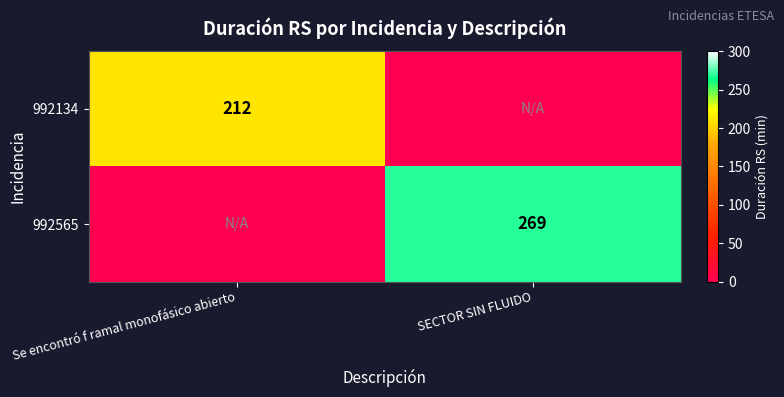

The 992565 series shows 135 at SECTOR SIN FLUIDO. True or false?

False